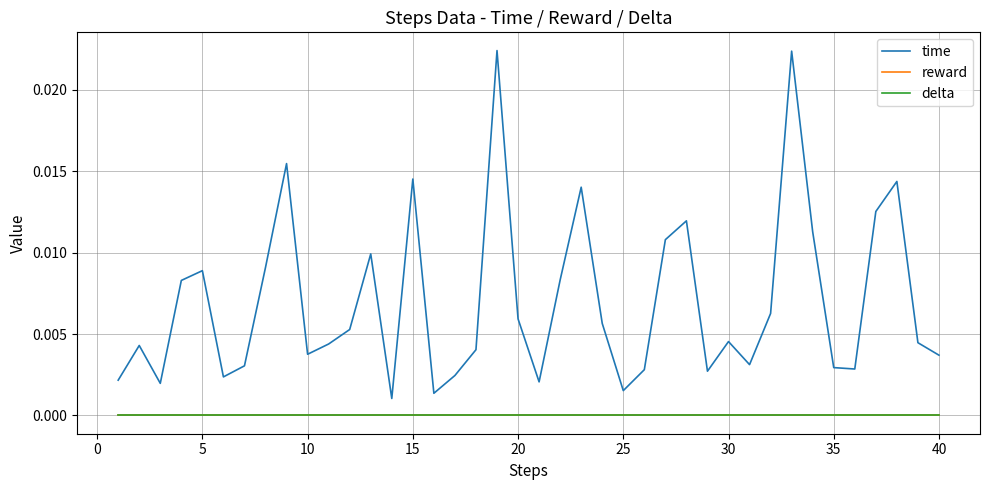

True or false: delta and time cross at least once.

False